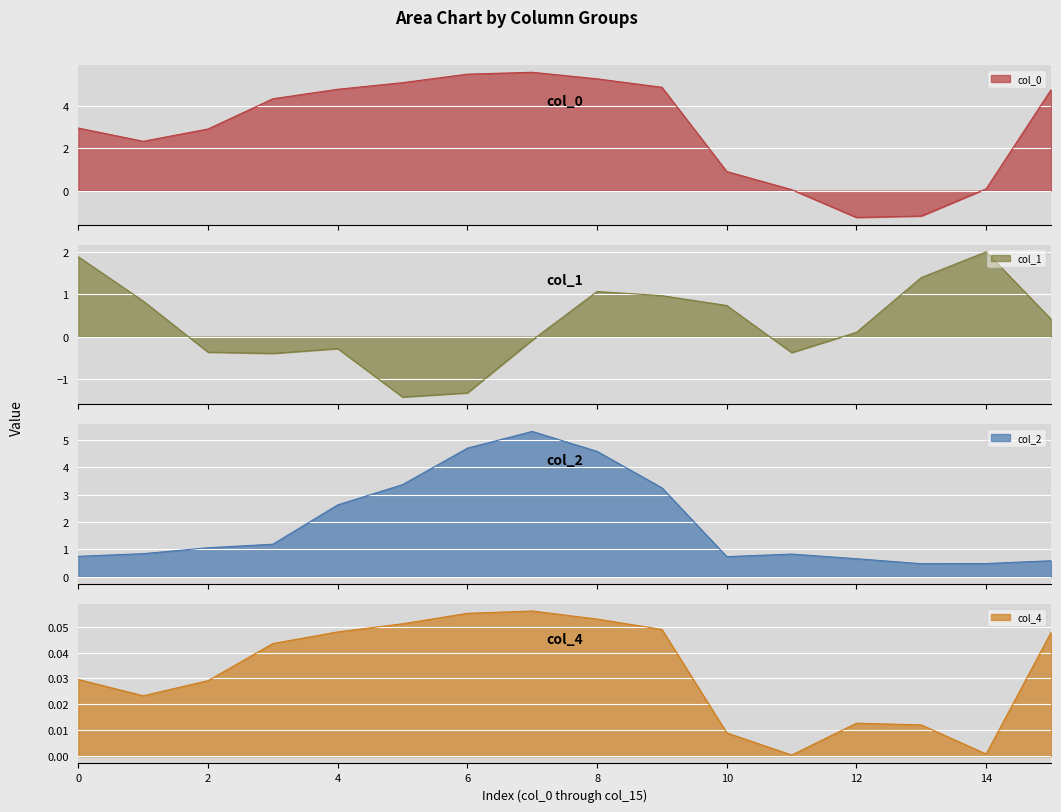

How many interior local valleys does the col_1 series have?

3